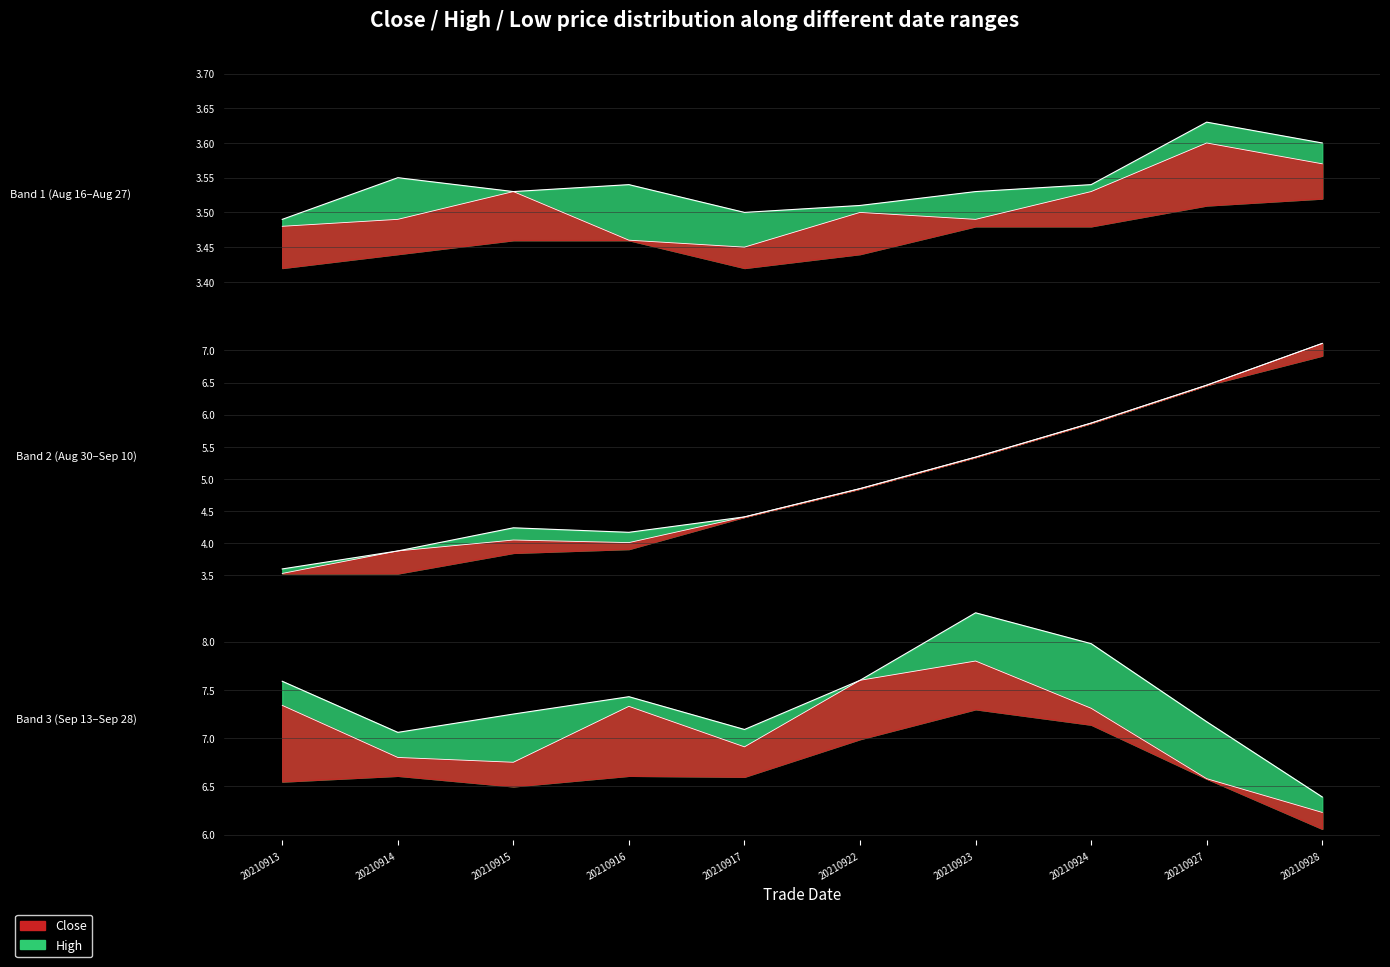

Reading left to right, extract all data points from this chart.

close: 3.5	3.5	3.5	3.5	3.5	3.5	3.5	3.5	3.6	3.6	3.5	3.9	4.0	4.0	4.4	4.8	5.3	5.9	6.5	7.1	7.3	6.8	6.8	7.3	6.9	7.6	7.8	7.3	6.6	6.2
high: 3.5	3.5	3.5	3.5	3.5	3.5	3.5	3.5	3.6	3.6	3.6	3.9	4.2	4.2	4.4	4.8	5.3	5.9	6.5	7.1	7.6	7.1	7.2	7.4	7.1	7.6	8.3	8.0	7.2	6.4
low: 3.4	3.4	3.5	3.5	3.4	3.4	3.5	3.5	3.5	3.5	3.5	3.5	3.9	3.9	4.4	4.8	5.3	5.9	6.5	6.9	6.5	6.6	6.5	6.6	6.6	7.0	7.3	7.1	6.6	6.1